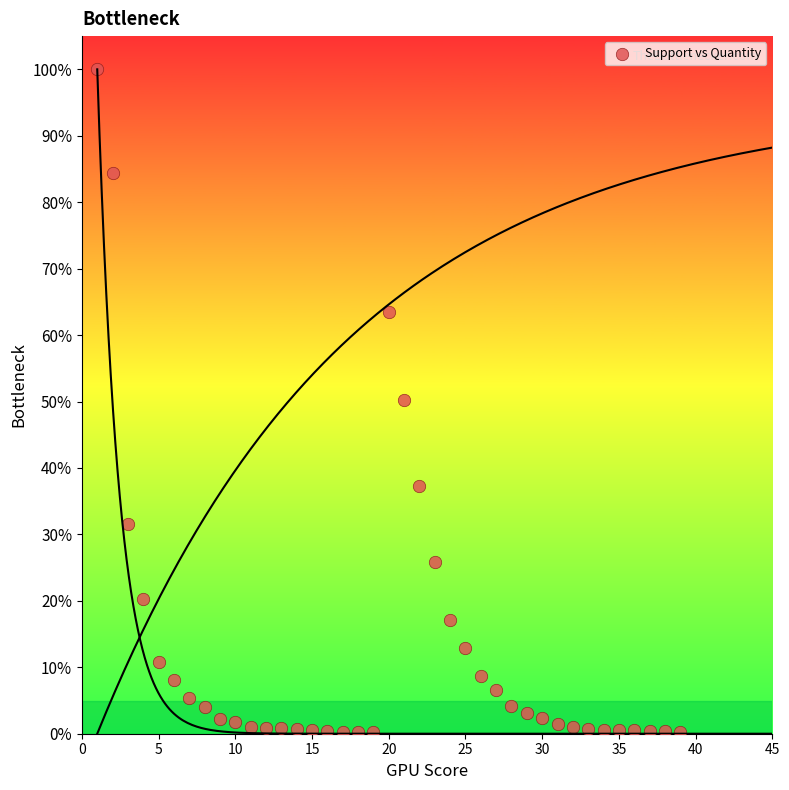

What is the range of Y values (max minus min)?

99.8